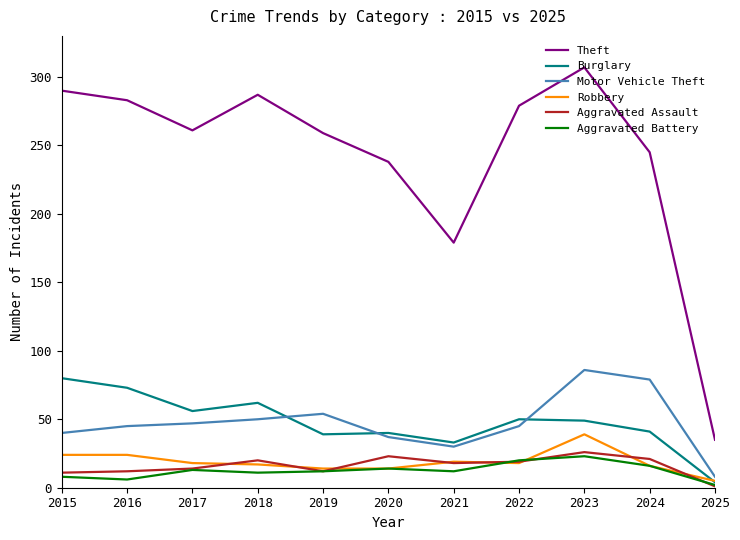

Is it true that Motor Vehicle Theft equals 31 at 2024?

False